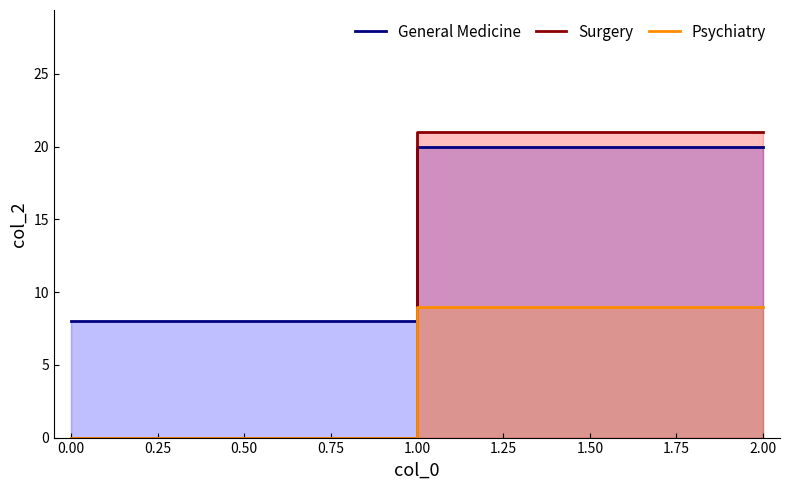

What is the average value of the General Medicine series?

14